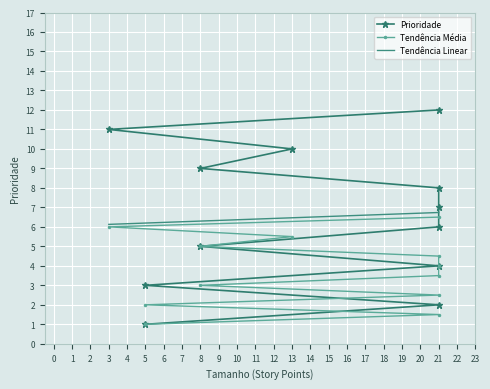

What is the sum of the Tendência Linear values at 21 and 13?

13.2